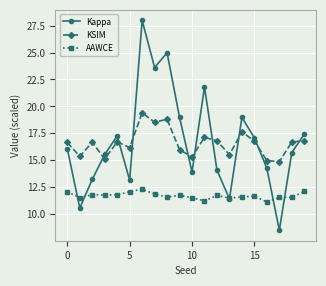

Rank the series by their maximum value, from lowest to highest.

AAWCE, KSIM, Kappa